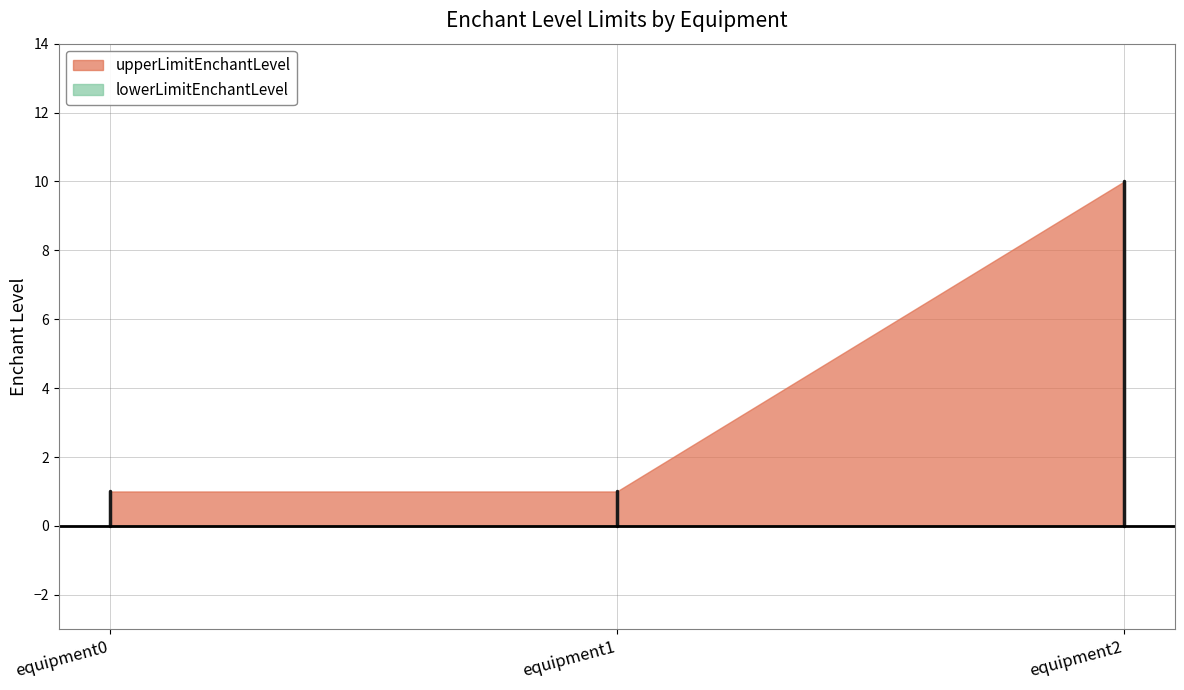

Count the upperLimitEnchantLevel values in the range 1 to 10.

3